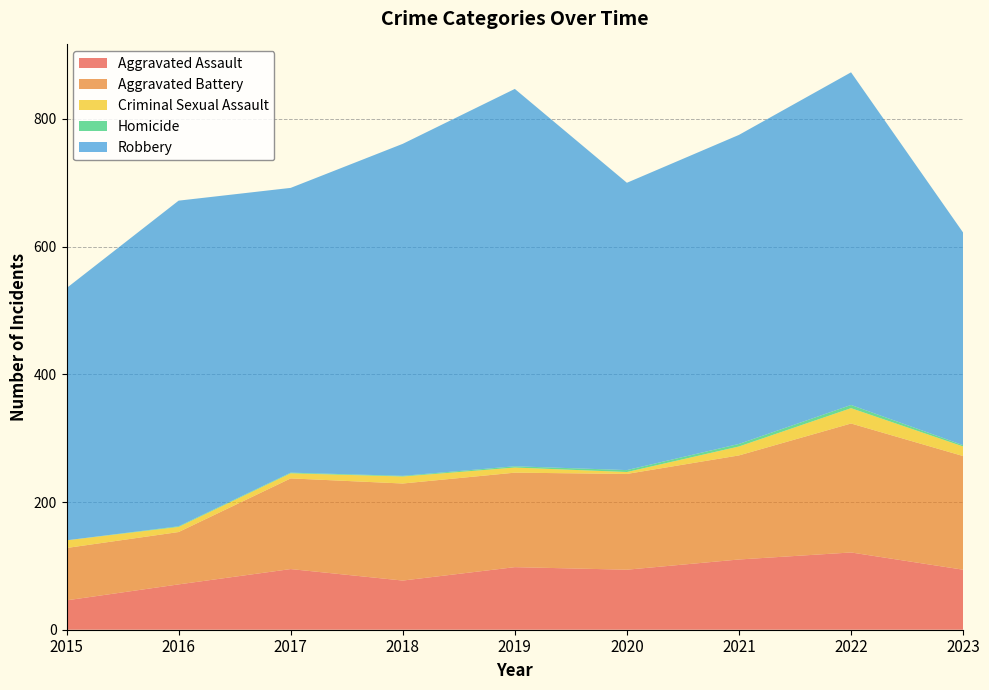

Reading left to right, list all the values displayed in this chart.

Aggravated Assault: 2015=46	2016=71	2017=95	2018=77	2019=98	2020=94	2021=110	2022=121	2023=94
Aggravated Battery: 2015=82	2016=82	2017=142	2018=152	2019=148	2020=150	2021=163	2022=202	2023=178
Criminal Sexual Assault: 2015=12	2016=8	2017=8	2018=11	2019=8	2020=3	2021=14	2022=24	2023=15
Homicide: 2015=0	2016=1	2017=1	2018=1	2019=2	2020=3	2021=4	2022=5	2023=2
Robbery: 2015=395	2016=510	2017=446	2018=520	2019=591	2020=450	2021=484	2022=521	2023=333